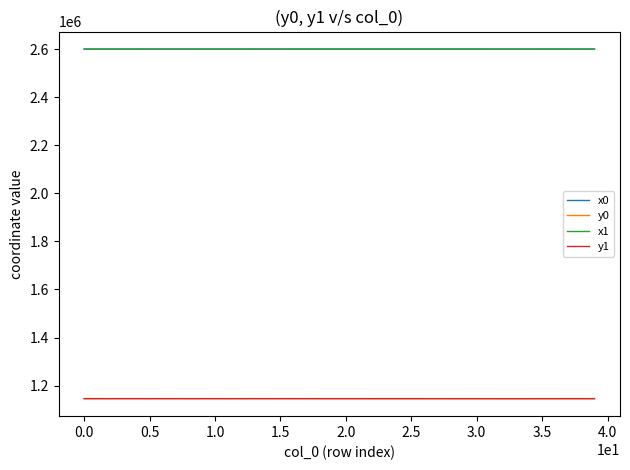

True or false: y0 and x1 cross at least once.

False